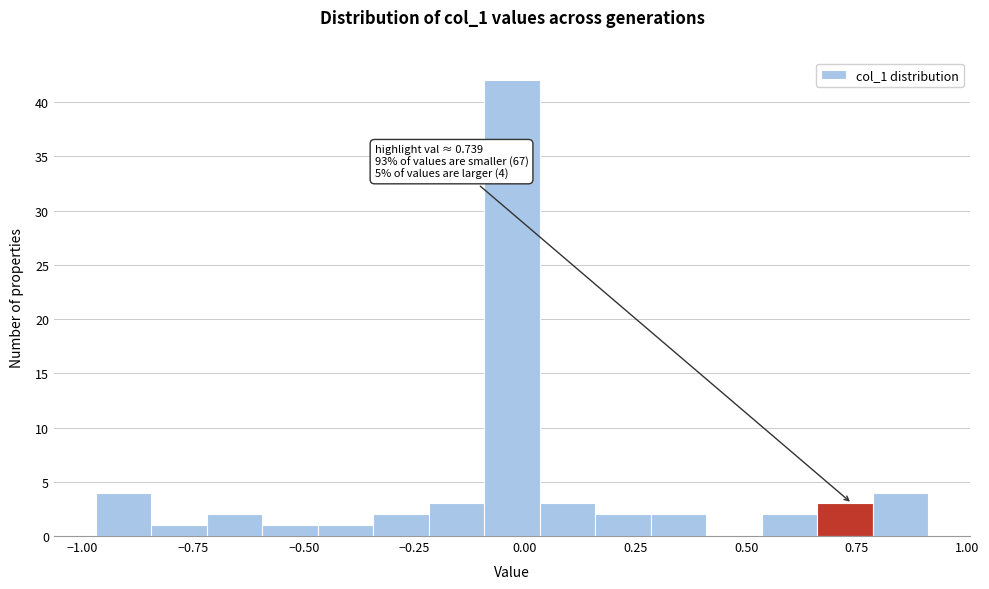

Read against the x-axis, roughly where is the centre of the tallest bar?

-0.05